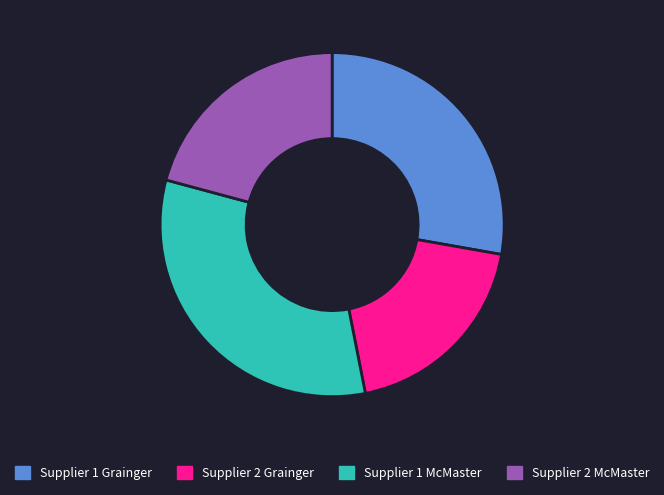

The Supplier 2 Grainger slice represents 9% of the pie. True or false?

False